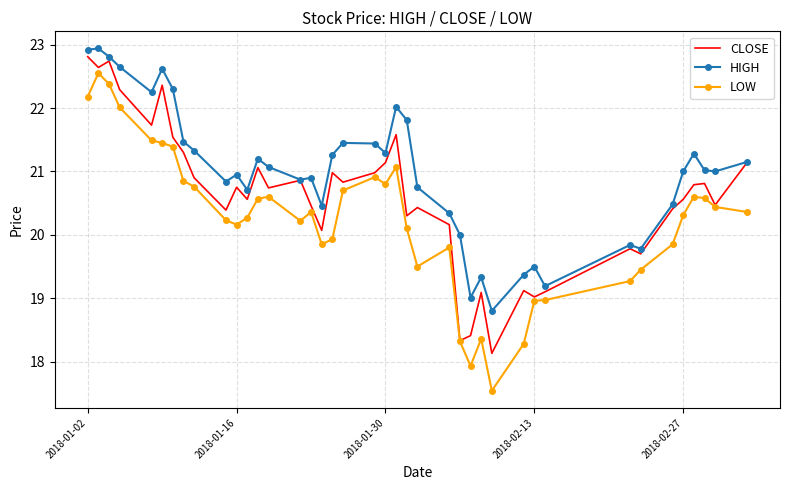

What is the minimum value for CLOSE?

18.1